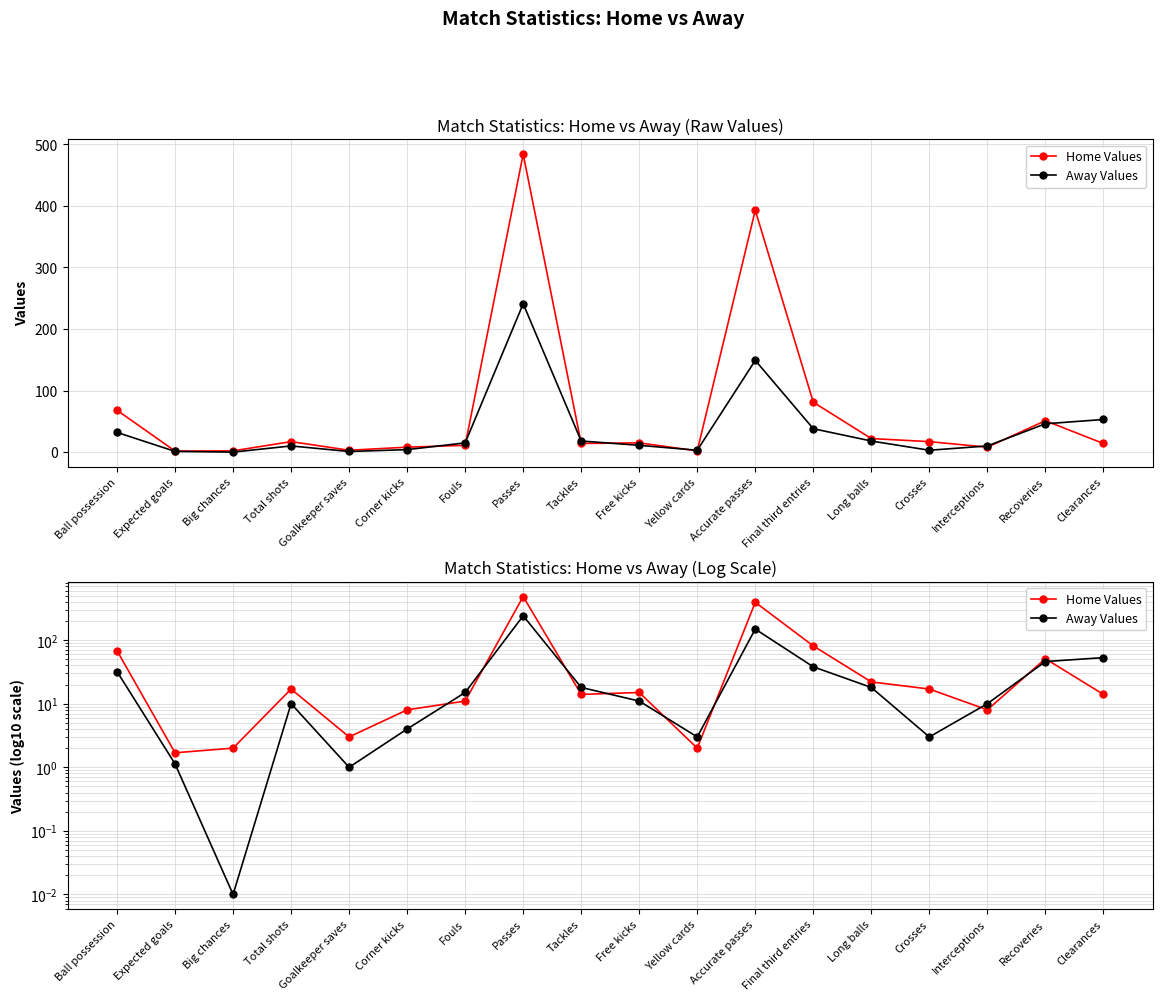

True or false: Home Values and Away Values cross at least once.

True